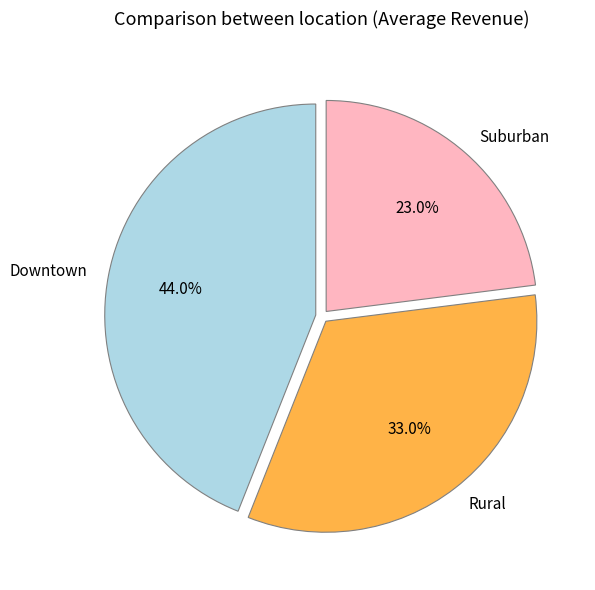

Does Downtown account for over 50% of the chart?

No